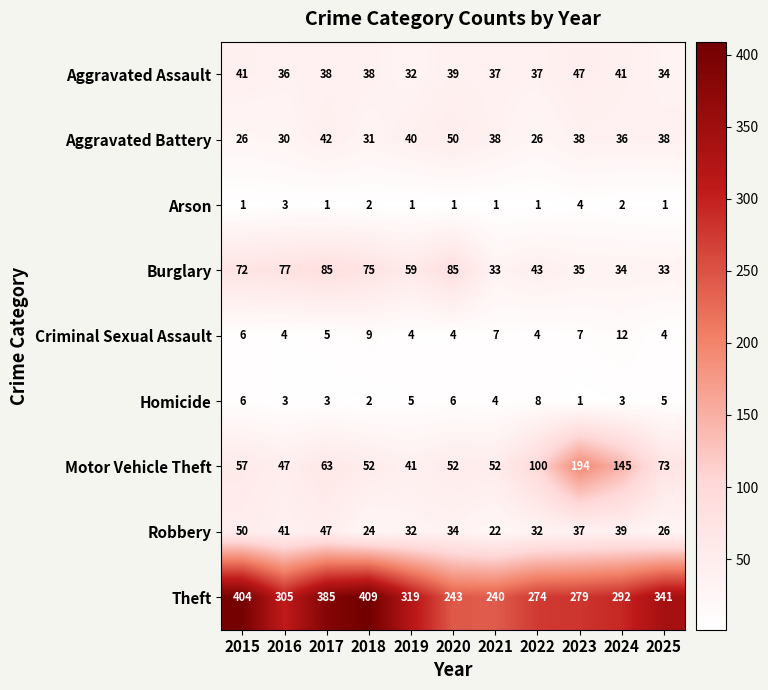

At which category does the chart reach its peak across all series?

2018